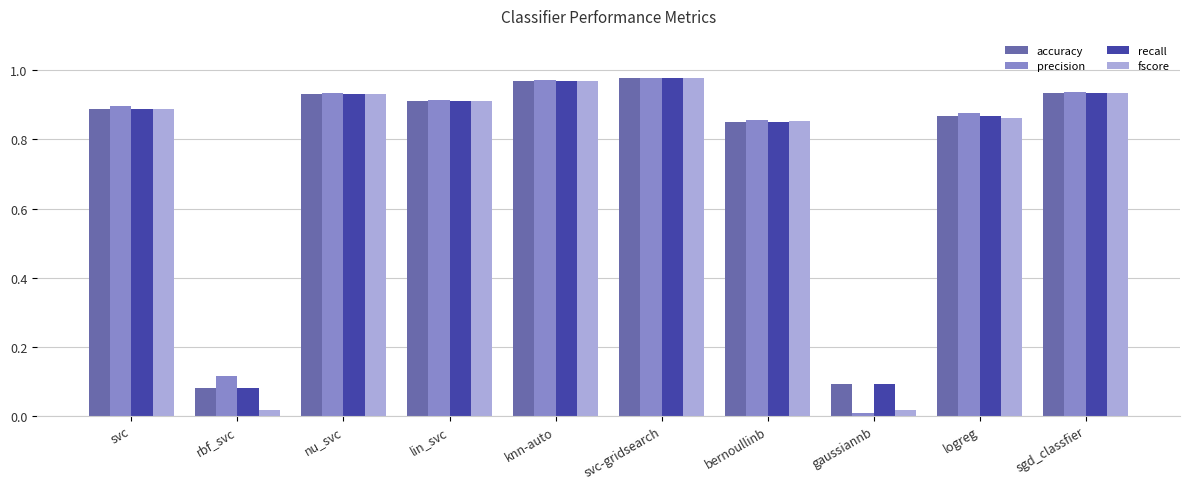

What are all the series names shown in the legend?

accuracy, precision, recall, fscore